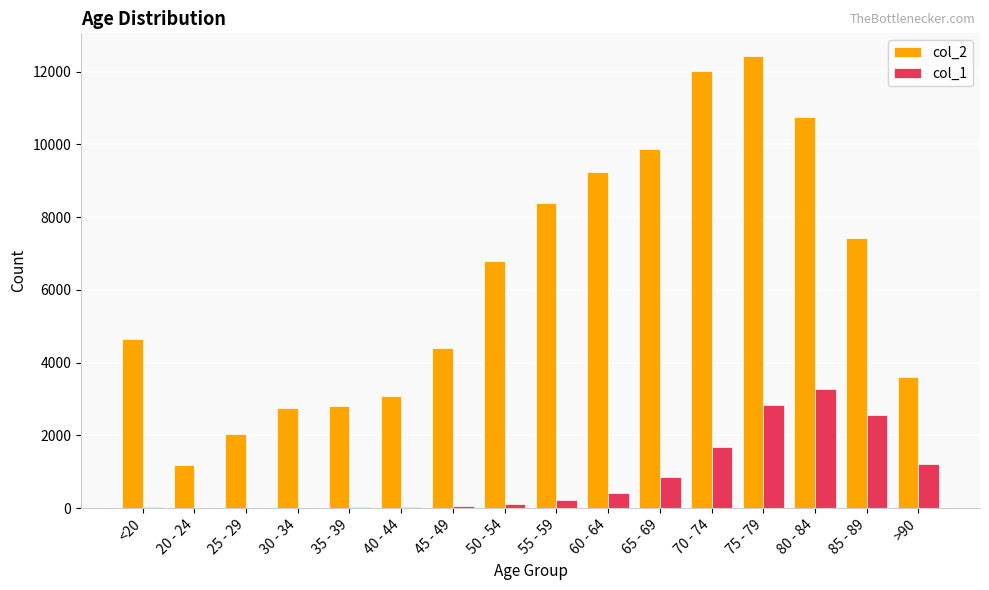

Which label corresponds to the largest value in the chart?

75 - 79